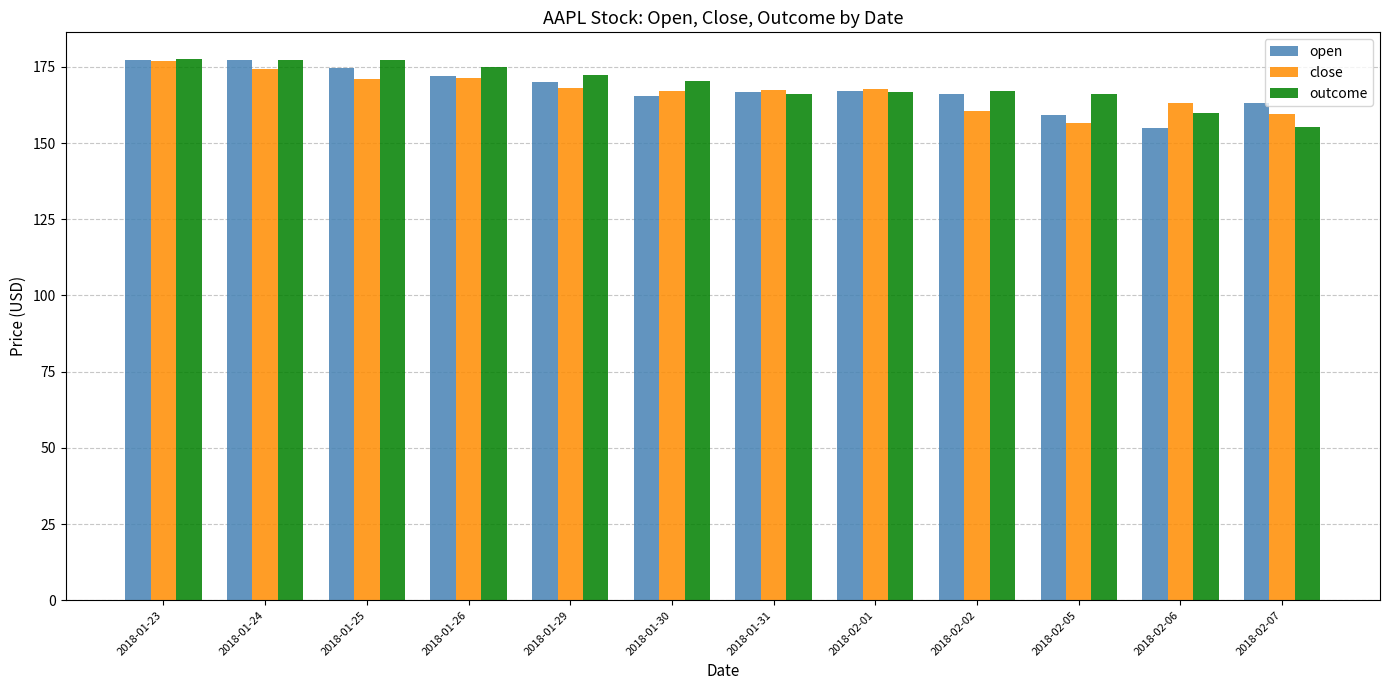

What is the label of the 6th bar from the right?

2018-01-31